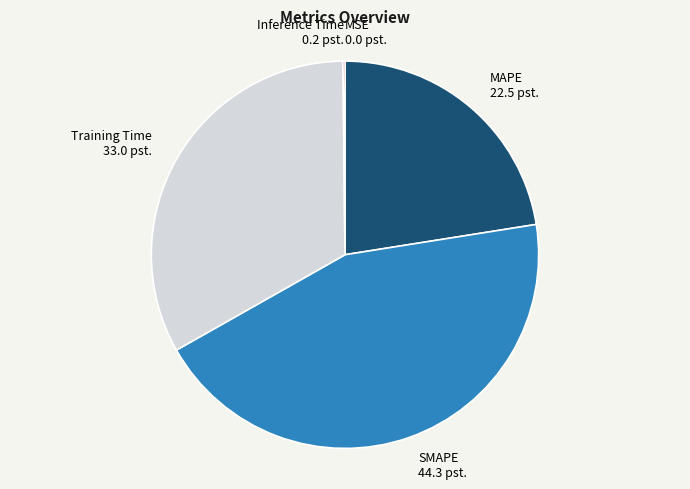

Is it true that Training Time is 25% of the pie?

False